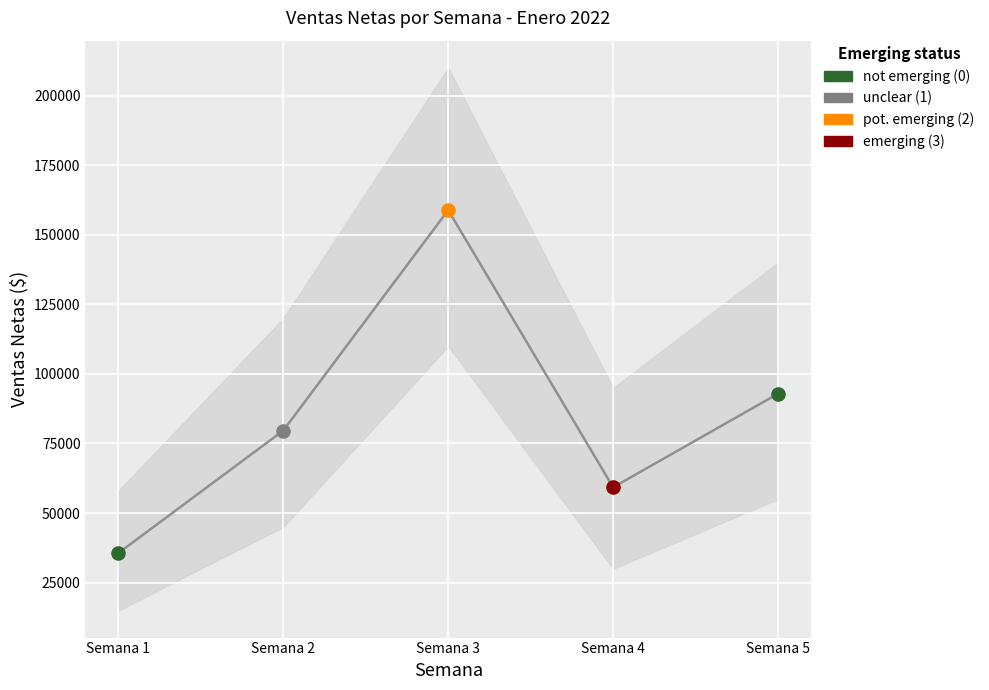

What is the change in value from Semana 1 to Semana 3?

+123240.9